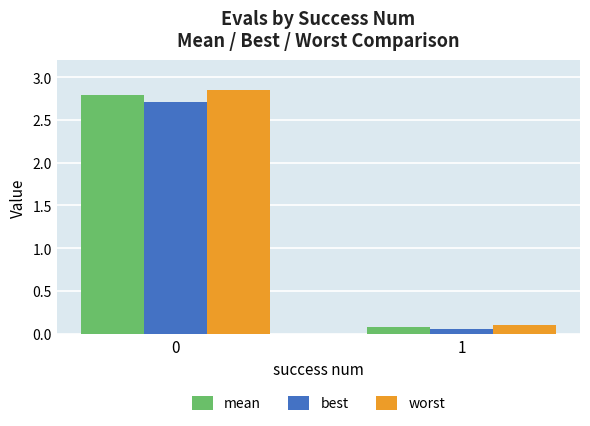

What is the difference between the maximum and minimum values in the mean series?

2.7